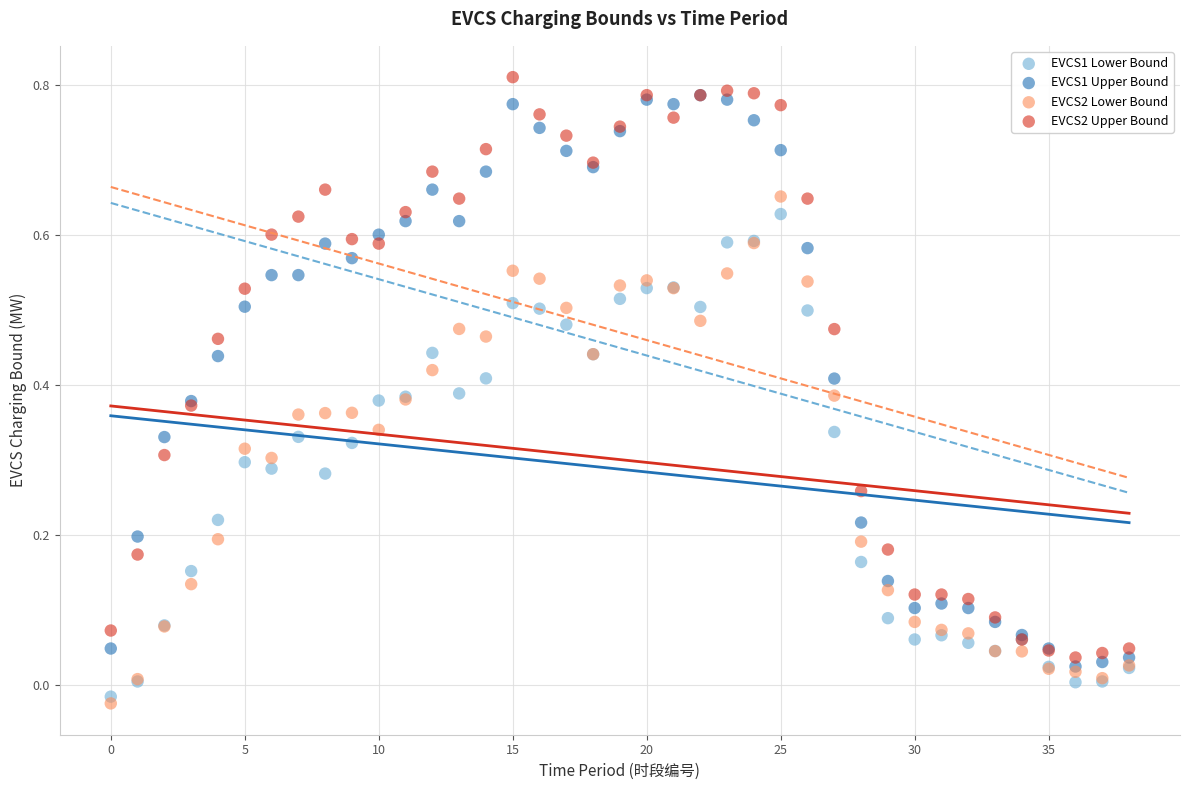

What are all the series names shown in the legend?

EVCS1 Lower Bound, EVCS1 Upper Bound, EVCS2 Lower Bound, EVCS2 Upper Bound